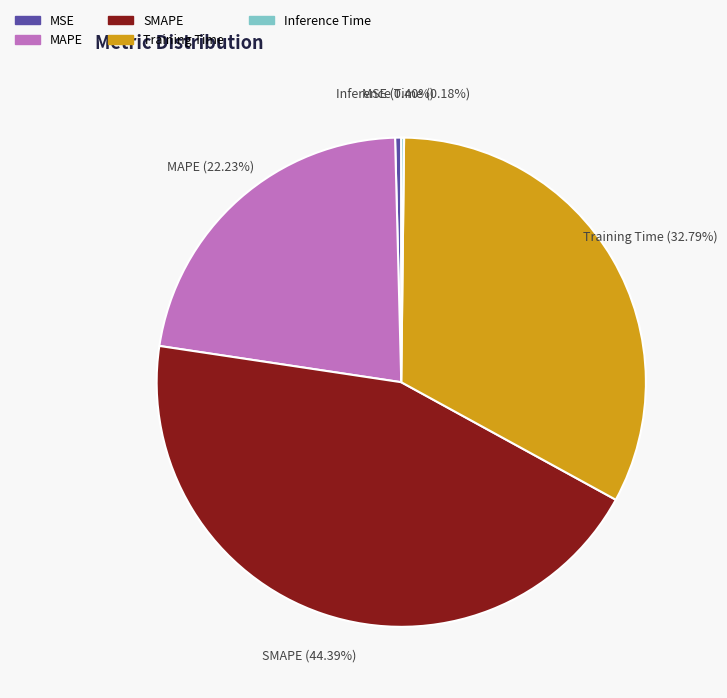

Does Training Time represent more than half of the total?

No